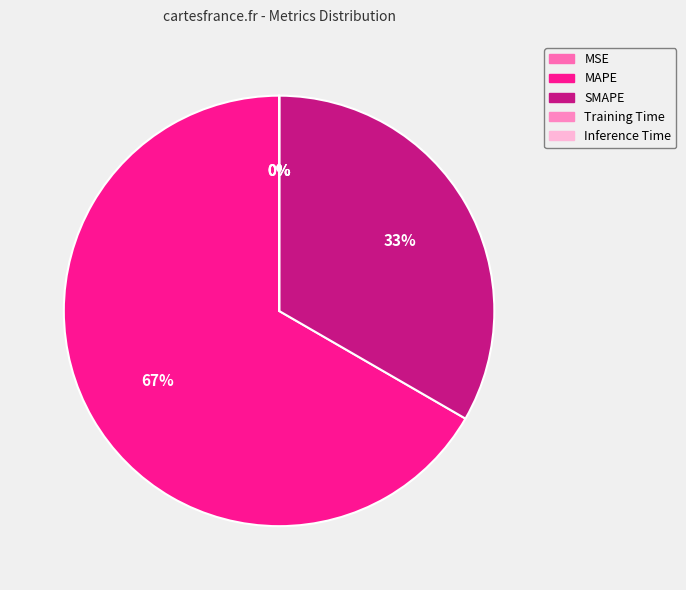

Count the number of slices in the pie.

5